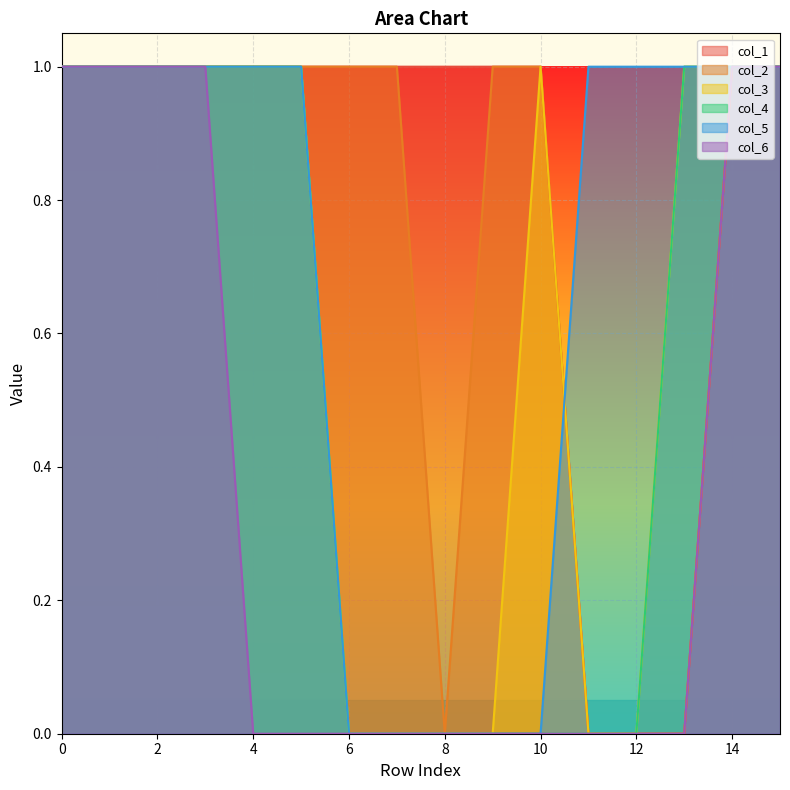

How many lines are shown in the chart?

6